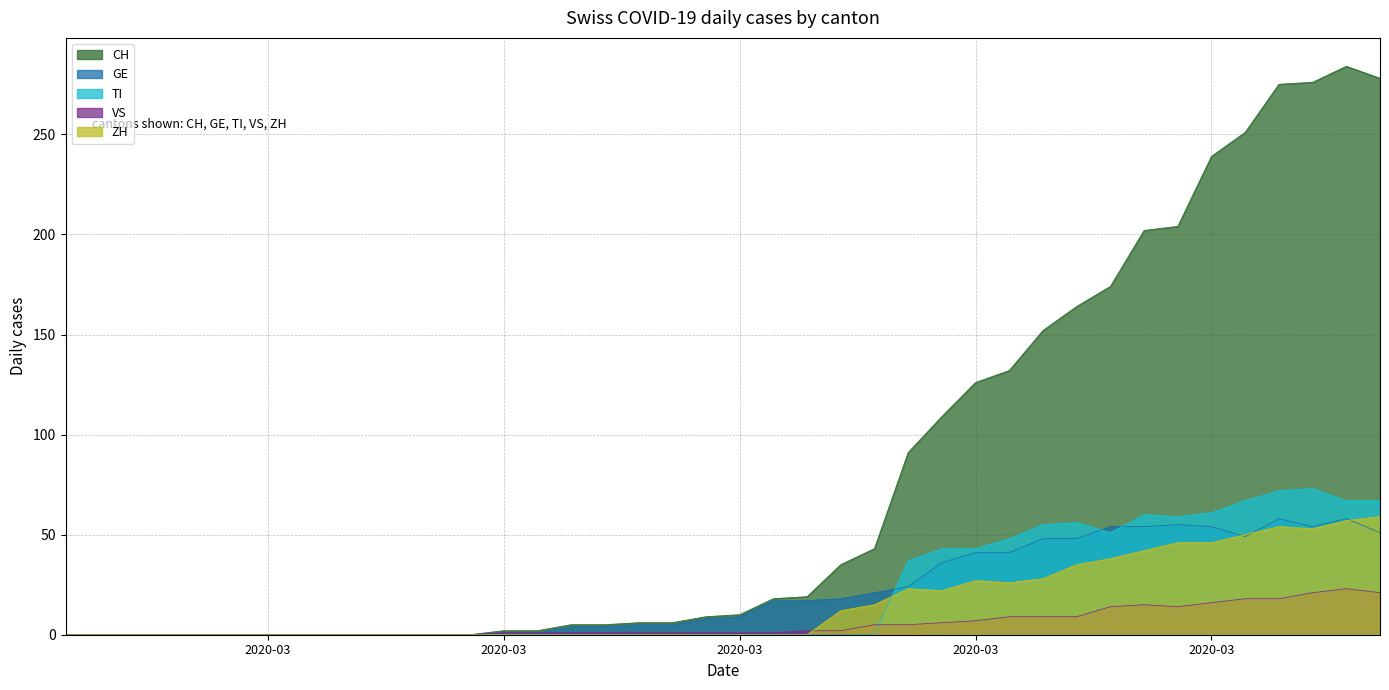

How many values in ZH are above zero?

17